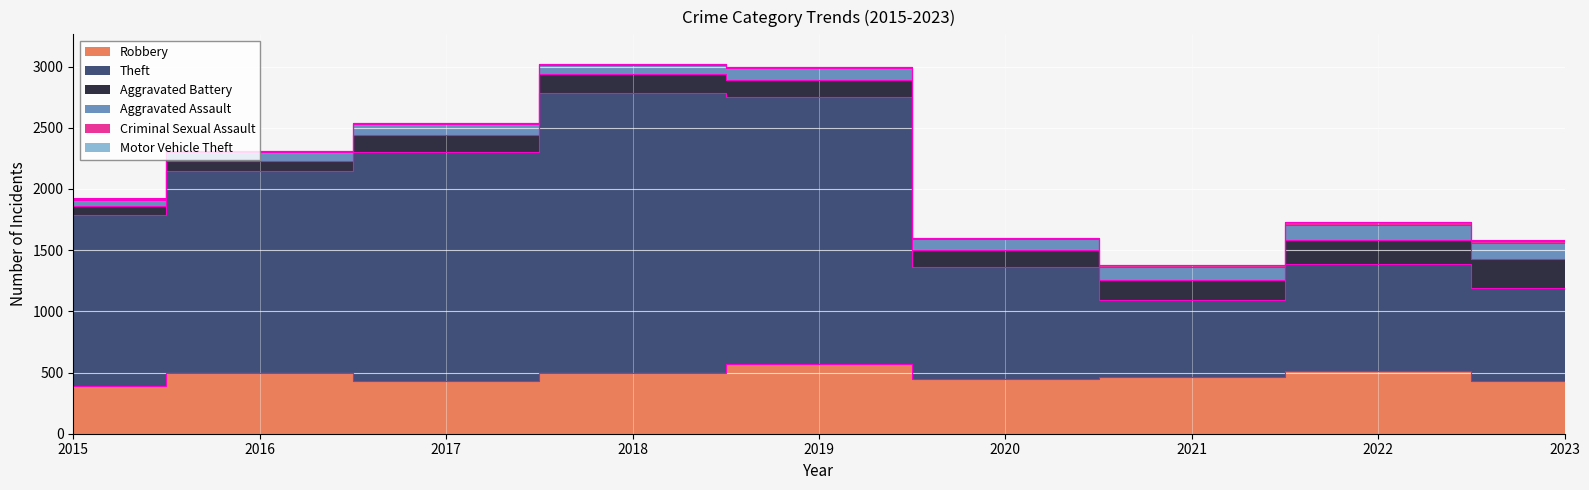

What is the sum of all Aggravated Battery values?

1334